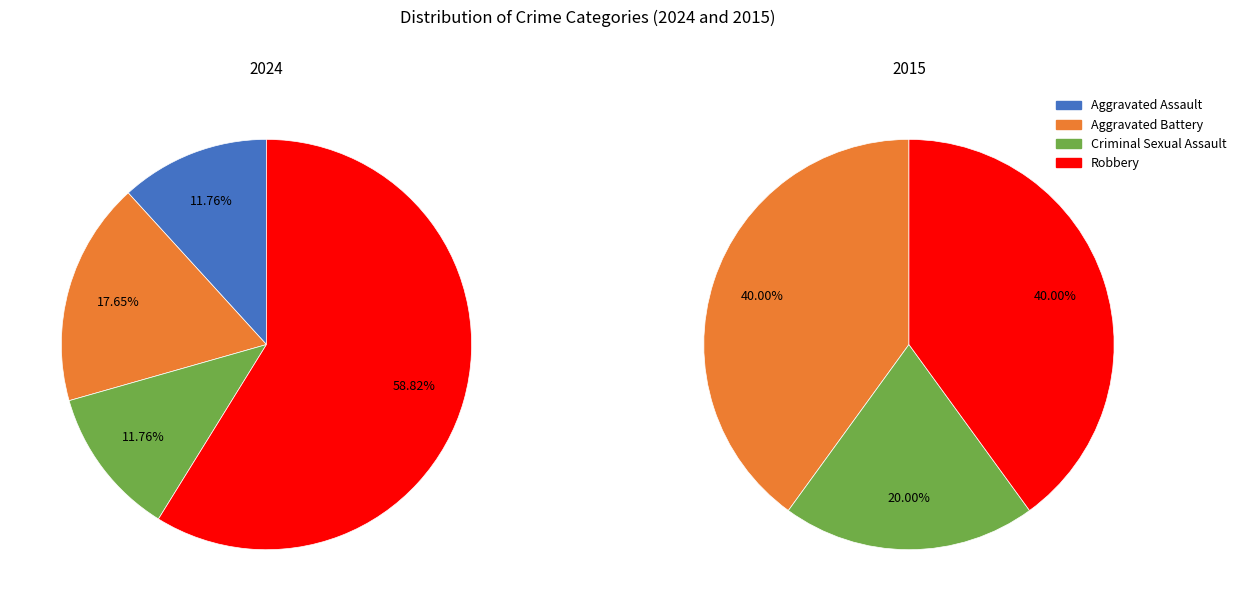

At 2, list the series in order from largest to smallest.

values_2024, values_2015